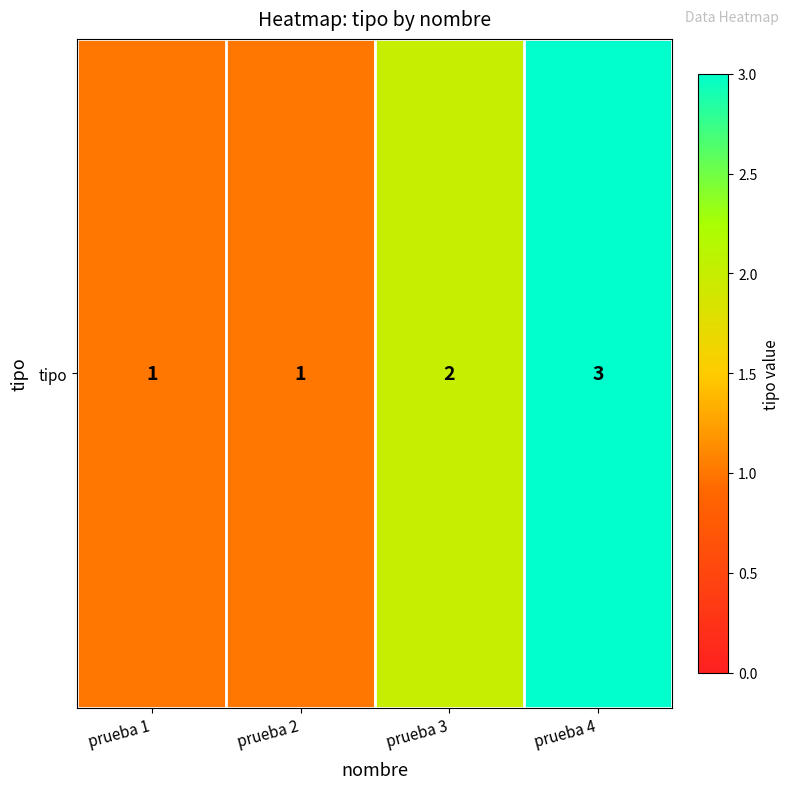

Reading right to left, transcribe all the data shown in this chart.

prueba 4=3	prueba 3=2	prueba 2=1	prueba 1=1